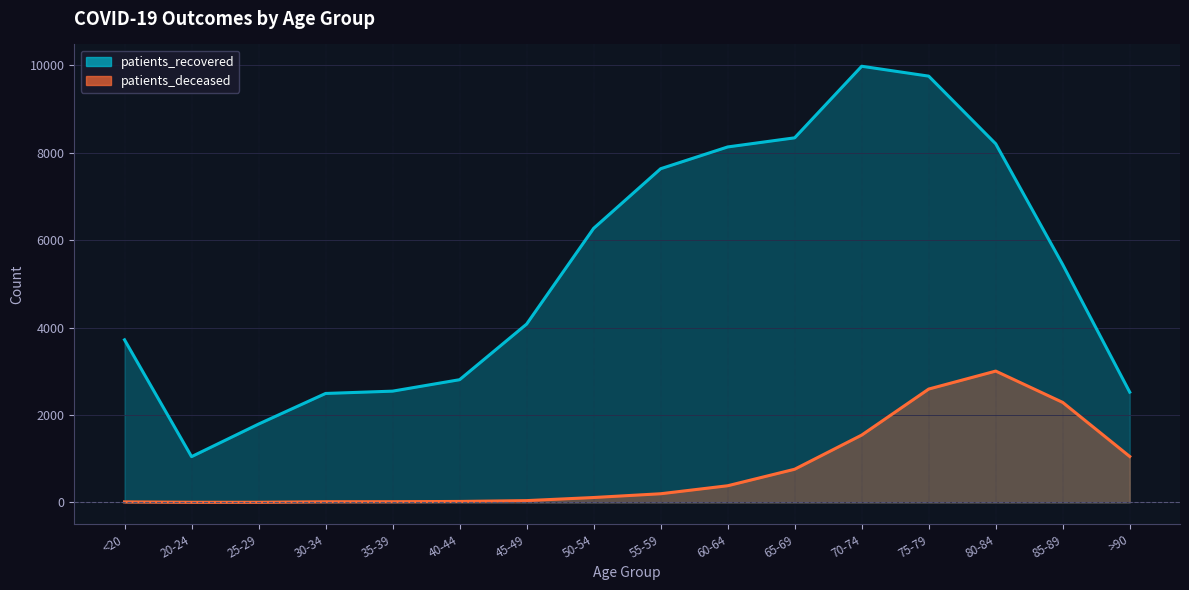

What is the value of the patients_deceased point at the 14th from the left?

3004